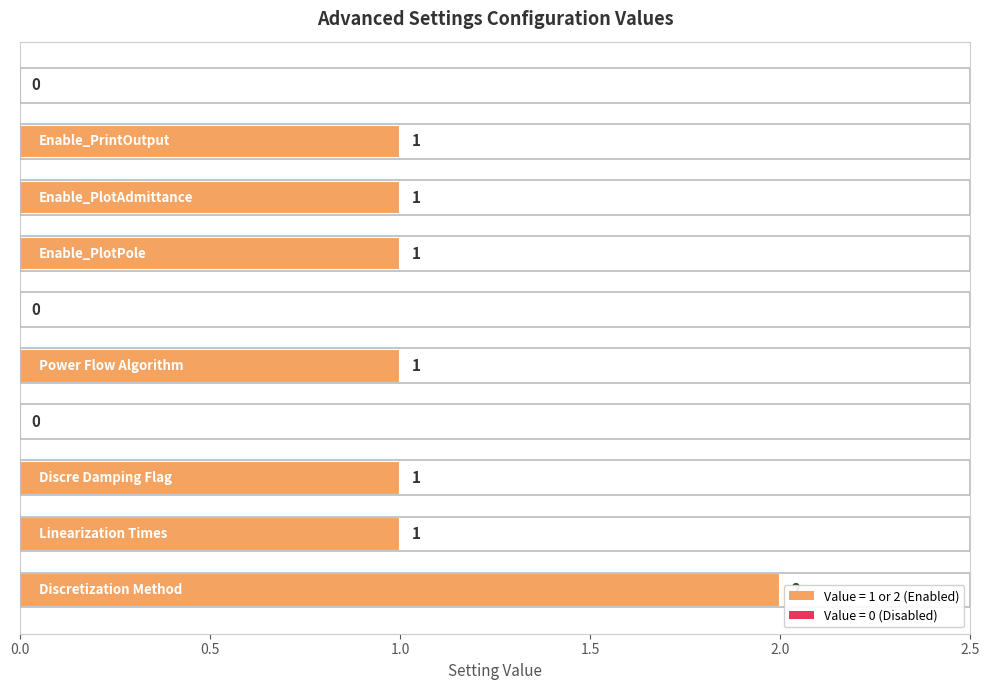

Does the chart contain stacked bars?

No